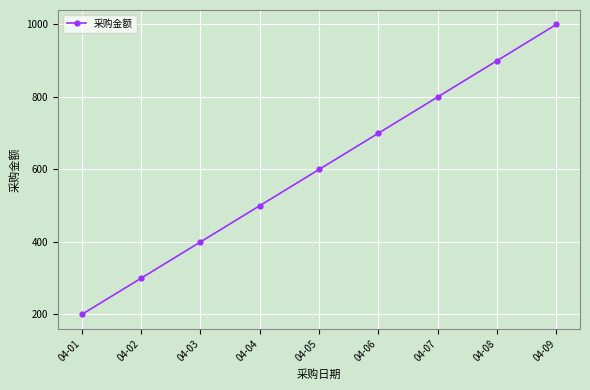

What is the difference between the maximum and minimum values?

800